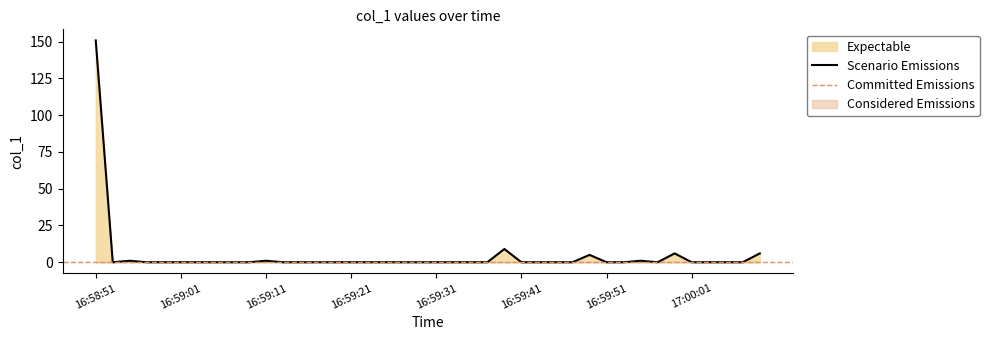

Where is the first local maximum?

2019-06-11 16:58:55